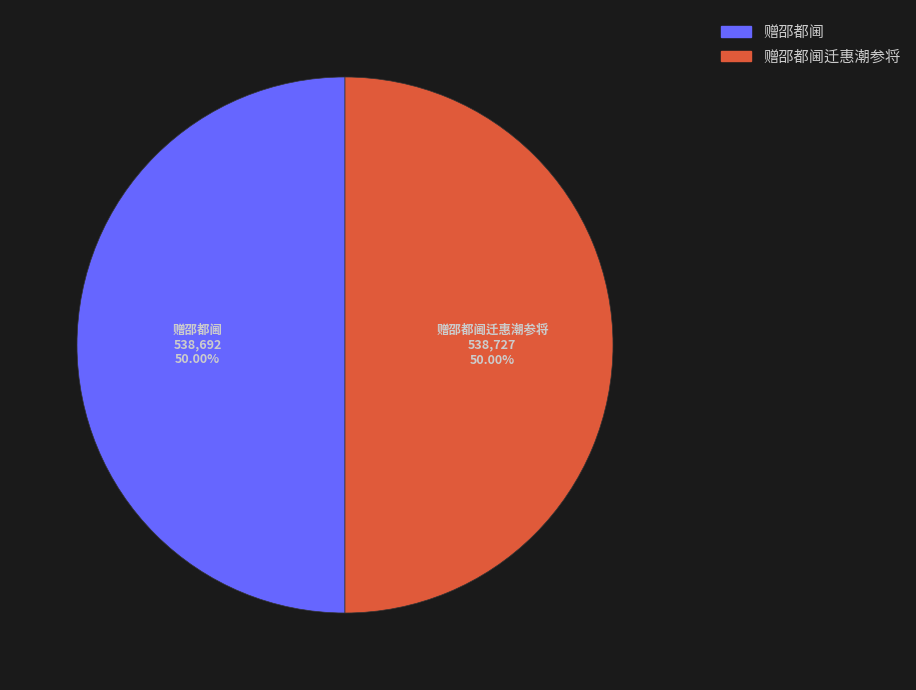

To the nearest percent, what is the average slice percentage?

50%